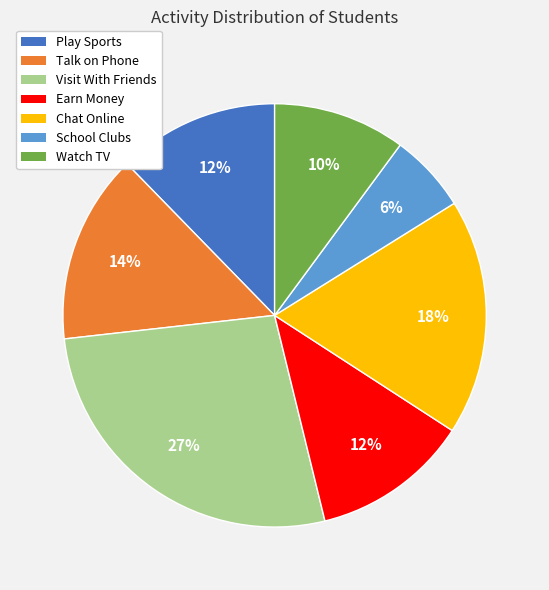

To the nearest percent, what portion does Chat Online represent?

18%